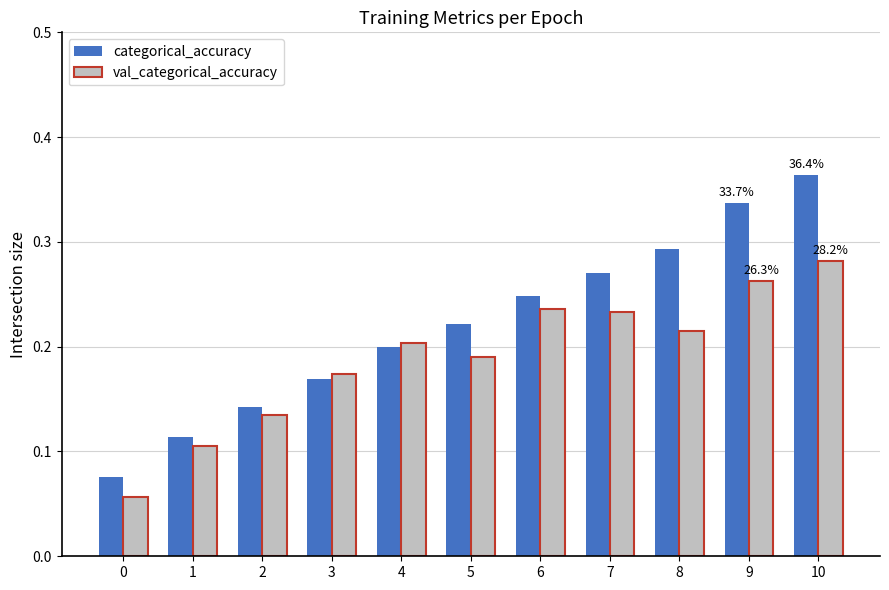

The categorical_accuracy series shows 0.6 at 10. True or false?

False